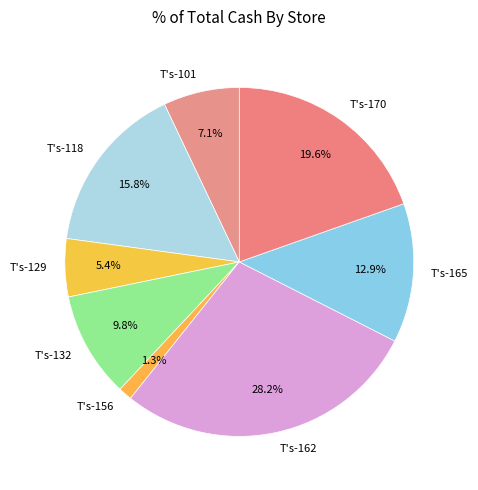

What percentage is NOT represented by T's-132?

90.2%